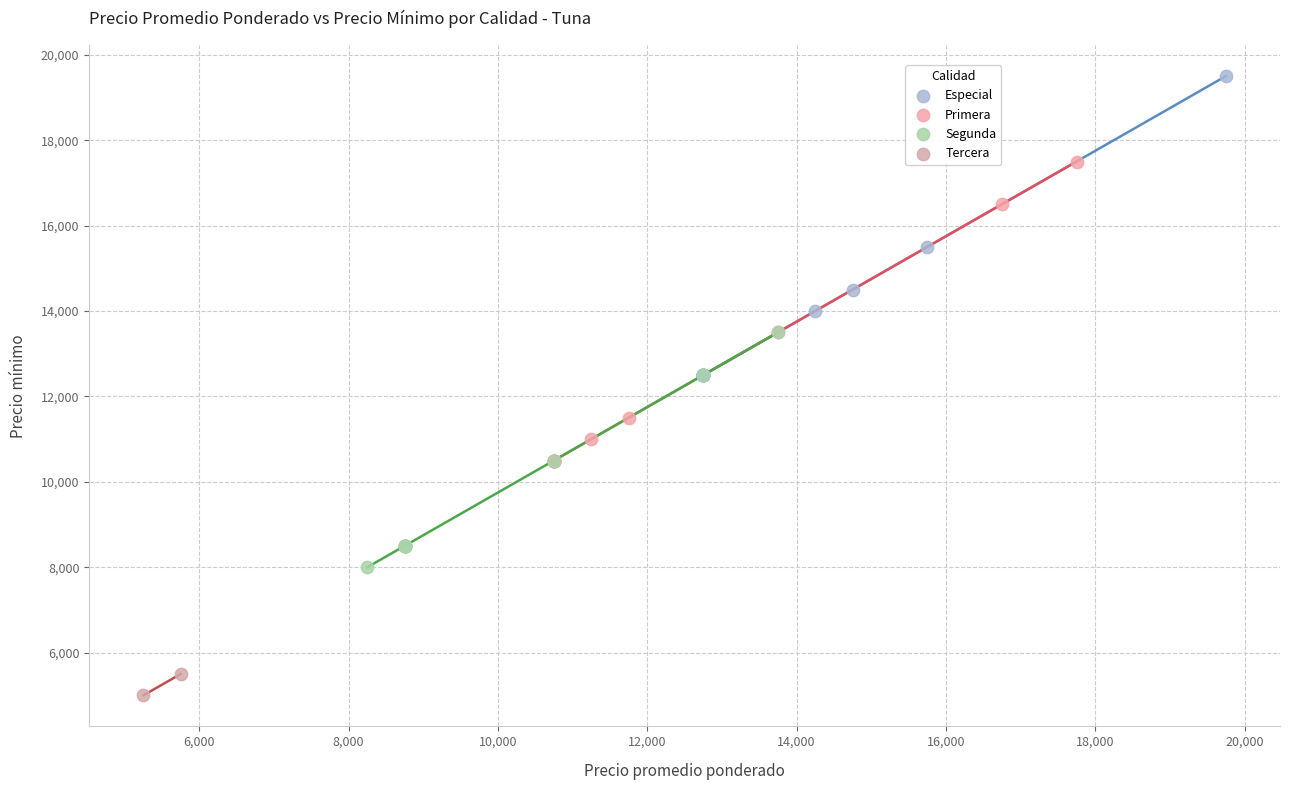

Which series contains the lowest Y value?

Tercera